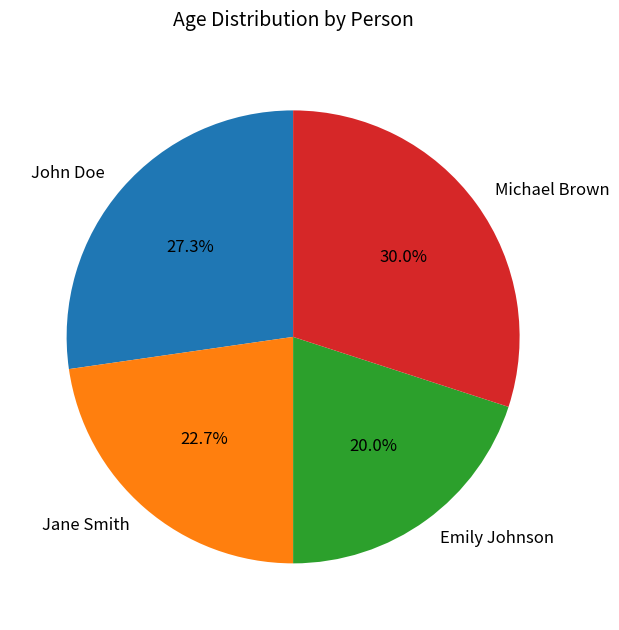

Is it true that Jane Smith is 34% of the pie?

False